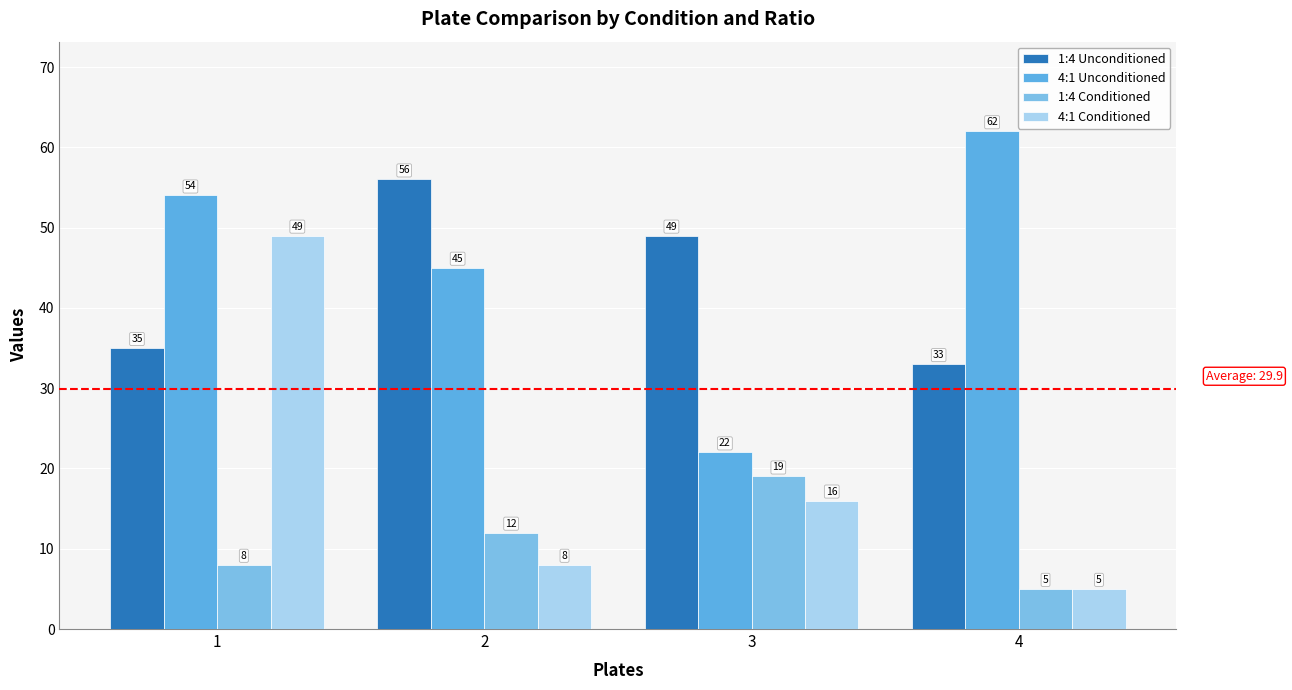

What is the minimum value shown in the chart?

5